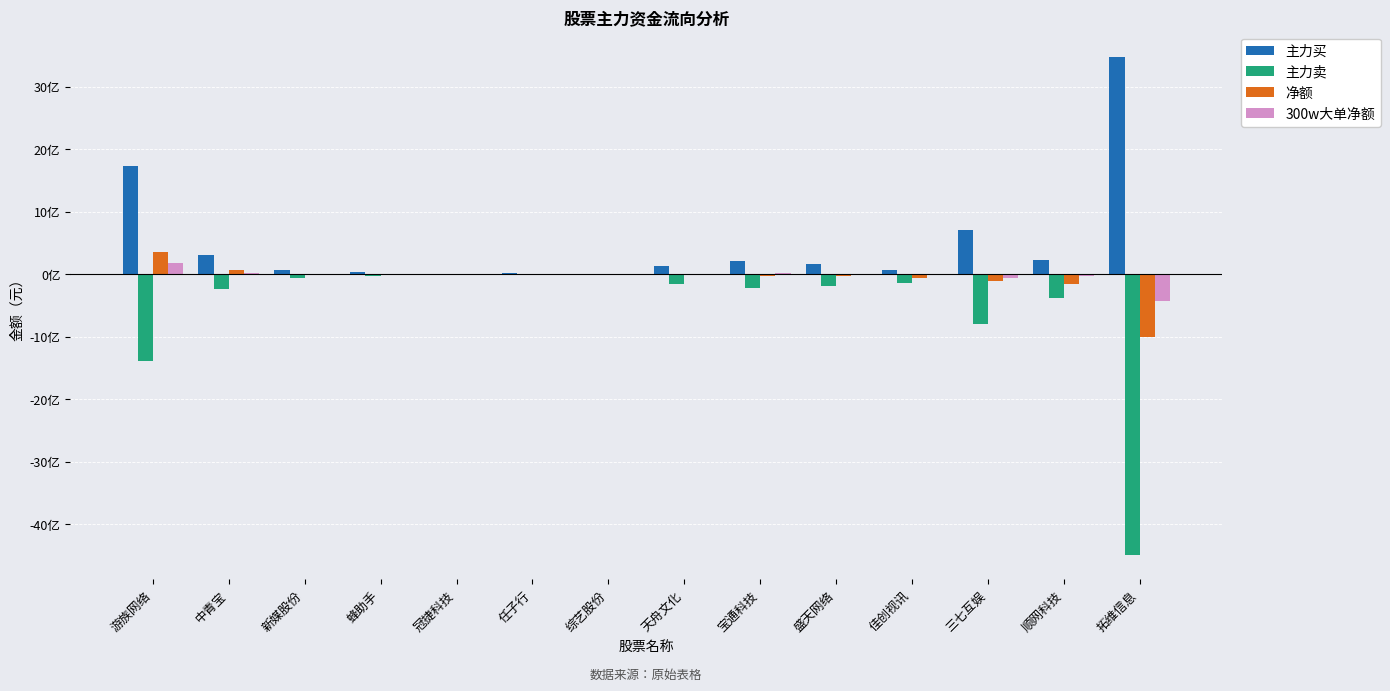

What is the difference between the maximum and minimum values in the 净额 series?

1354565085